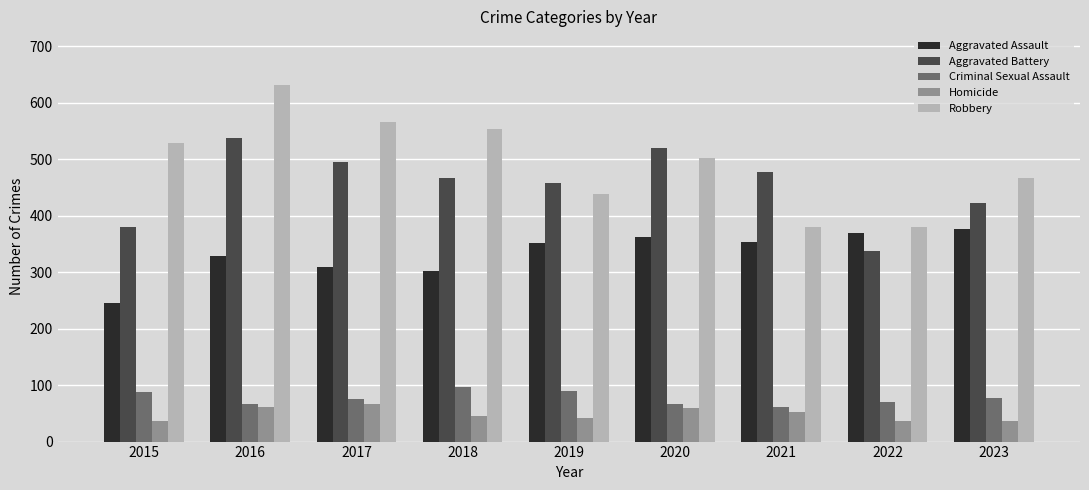

What is the difference between the highest and lowest values at 2019?

416